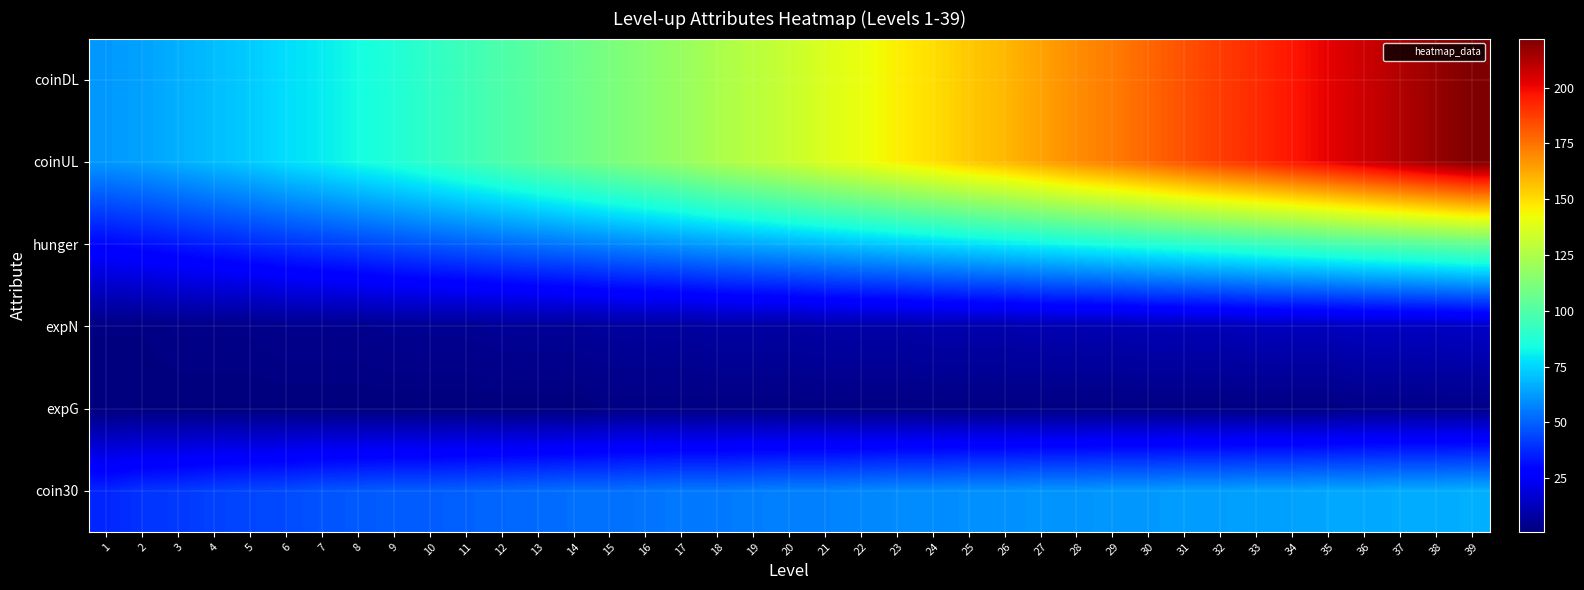

Reading left to right, extract all data points from this chart.

coinDL: 1=62	2=64	3=67	4=70	5=73	6=77	7=80	8=84	9=87	10=91	11=95	12=99	13=103	14=107	15=111	16=115	17=119	18=124	19=128	20=132	21=137	22=141	23=146	24=150	25=155	26=159	27=164	28=169	29=173	30=178	31=183	32=188	33=192	34=197	35=202	36=207	37=212	38=217	39=222
coinUL: 1=62	2=64	3=67	4=70	5=73	6=77	7=80	8=84	9=87	10=91	11=95	12=99	13=103	14=107	15=111	16=115	17=119	18=124	19=128	20=132	21=137	22=141	23=146	24=150	25=155	26=159	27=164	28=169	29=173	30=178	31=183	32=188	33=192	34=197	35=202	36=207	37=212	38=217	39=222
hunger: 1=30	2=32	3=34	4=36	5=38	6=40	7=42	8=44	9=46	10=48	11=50	12=52	13=54	14=56	15=58	16=60	17=62	18=64	19=66	20=68	21=70	22=72	23=74	24=76	25=78	26=80	27=82	28=84	29=86	30=88	31=90	32=92	33=94	34=96	35=98	36=100	37=102	38=104	39=106
expN: 1=2	2=2	3=3	4=3	5=3	6=4	7=4	8=4	9=5	10=5	11=5	12=6	13=6	14=6	15=7	16=7	17=7	18=8	19=8	20=8	21=9	22=9	23=9	24=10	25=10	26=10	27=11	28=11	29=11	30=12	31=12	32=12	33=13	34=13	35=13	36=14	37=14	38=14	39=15
expG: 1=1	2=1	3=1	4=1	5=1	6=1	7=1	8=1	9=1	10=1	11=1	12=1	13=1	14=1	15=2	16=2	17=2	18=2	19=2	20=2	21=2	22=2	23=2	24=2	25=2	26=2	27=2	28=2	29=2	30=2	31=2	32=2	33=2	34=2	35=2	36=3	37=3	38=3	39=3
coin30: 1=37	2=40	3=41	4=43	5=44	6=45	7=47	8=48	9=49	10=49	11=50	12=51	13=52	14=53	15=53	16=54	17=55	18=55	19=56	20=57	21=57	22=58	23=59	24=59	25=60	26=60	27=61	28=61	29=62	30=62	31=63	32=63	33=64	34=64	35=65	36=65	37=66	38=66	39=67